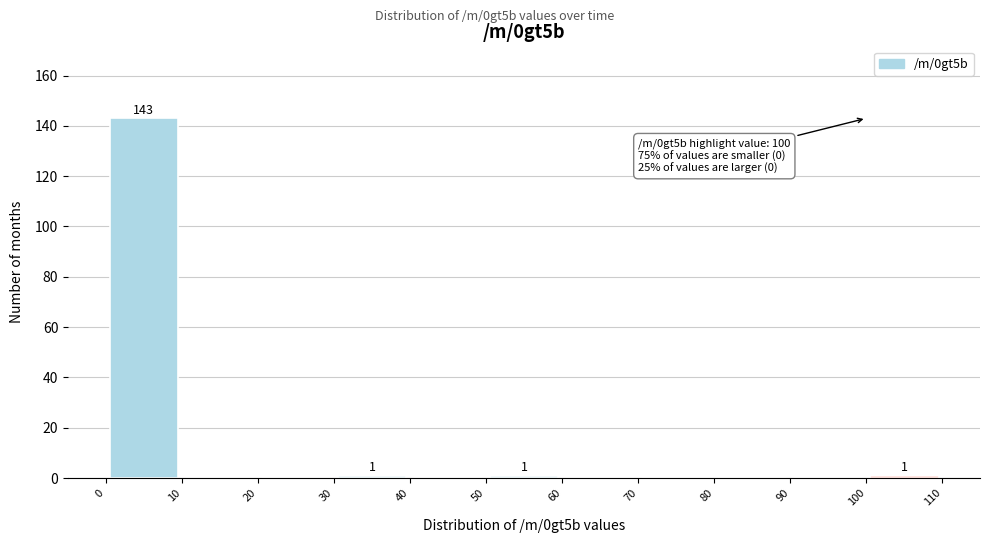

Which range on the x-axis has the tallest bar?

0 to 10